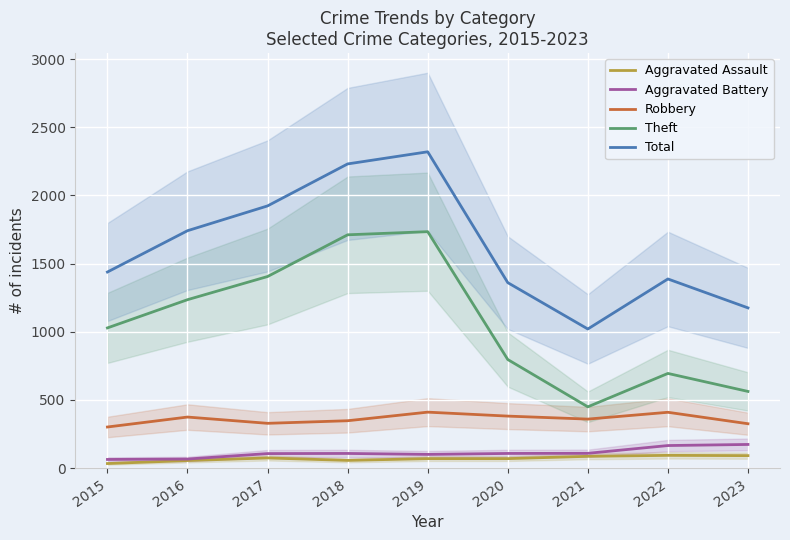

At which category does the chart reach its minimum across all series?

2015